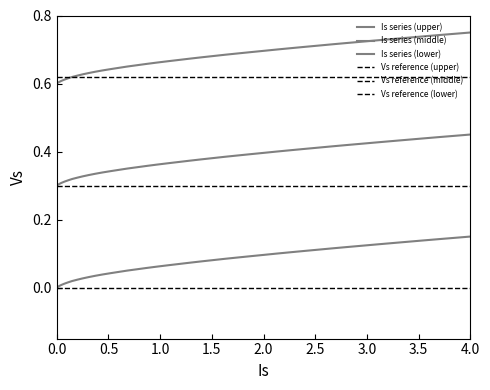

How many lines are shown in the chart?

6